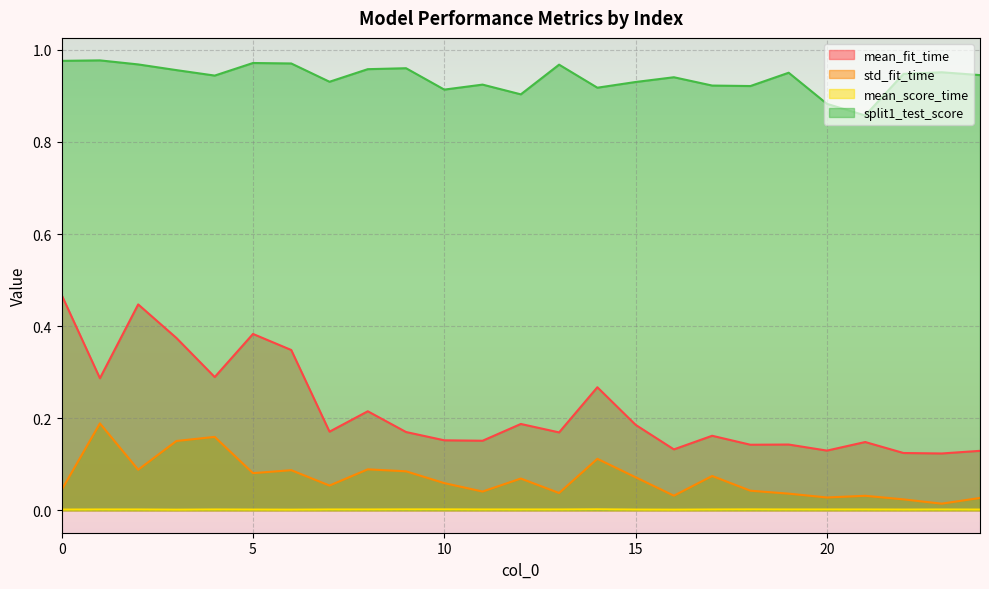

Between 16 and 18, which series saw the biggest shift?

split1_test_score